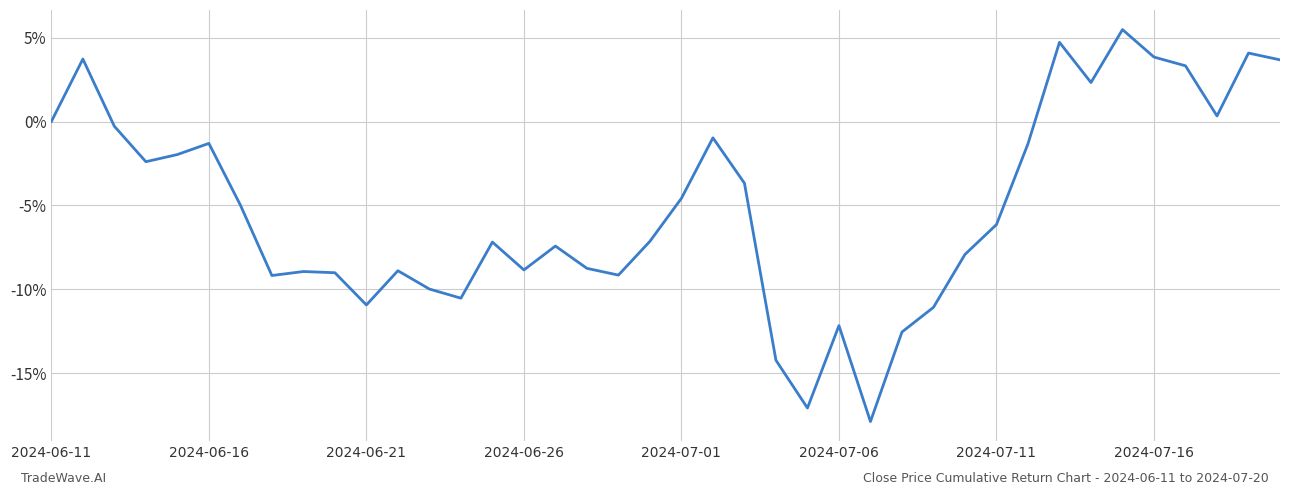

What is the difference between the second highest and second lowest values?

21.8